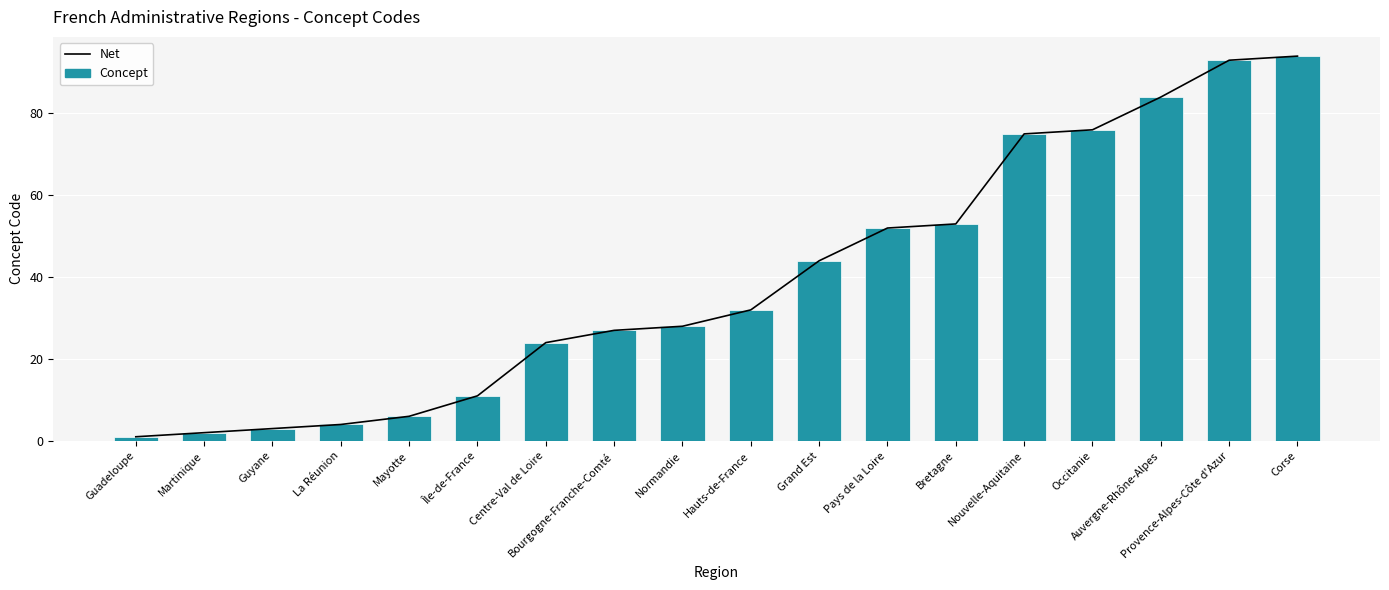

At which category does the chart reach its minimum across all series?

Guadeloupe